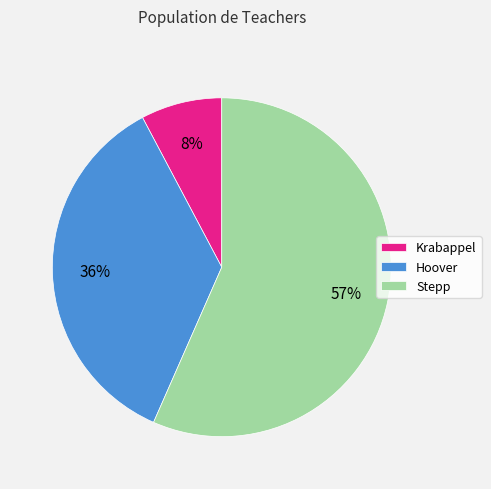

Which category has the biggest portion of the pie?

Stepp